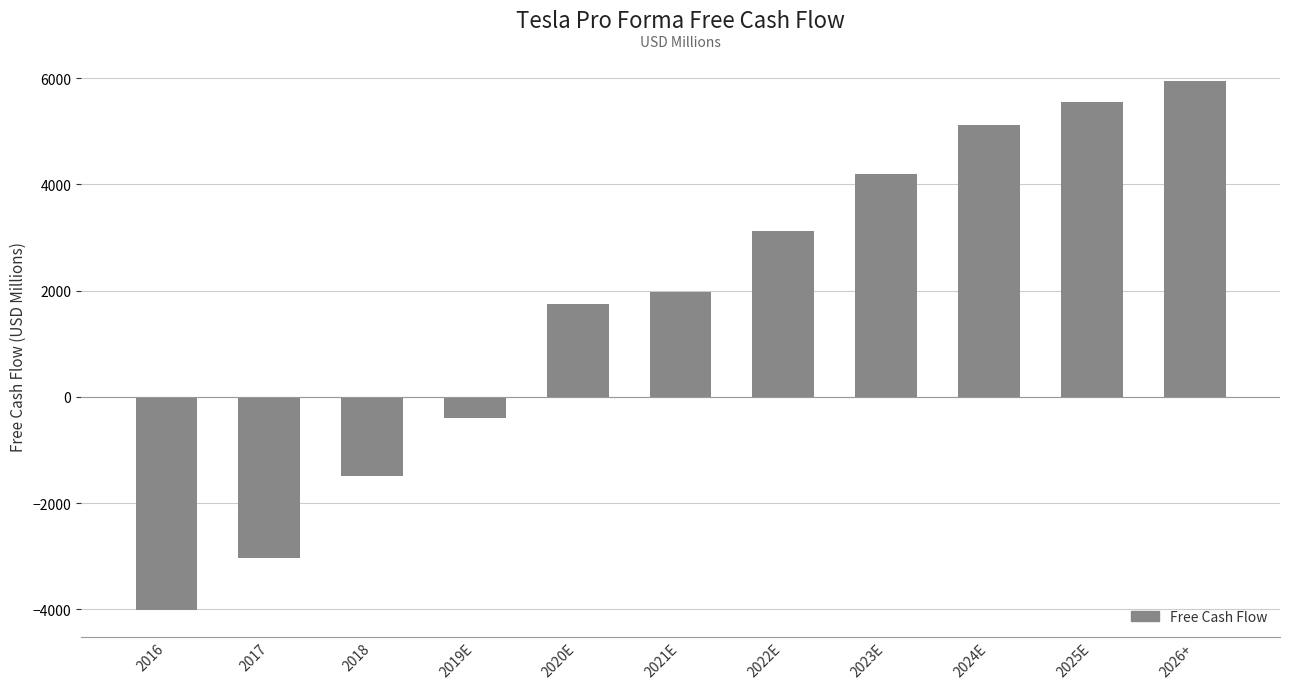

Reading left to right, list all the values displayed in this chart.

2016=-4016.0	2017=-3028.0	2018=-1482.0	2019E=-395.4	2020E=1745.8	2021E=1975.6	2022E=3129.9	2023E=4204.0	2024E=5119.2	2025E=5560.0	2026+=5942.5